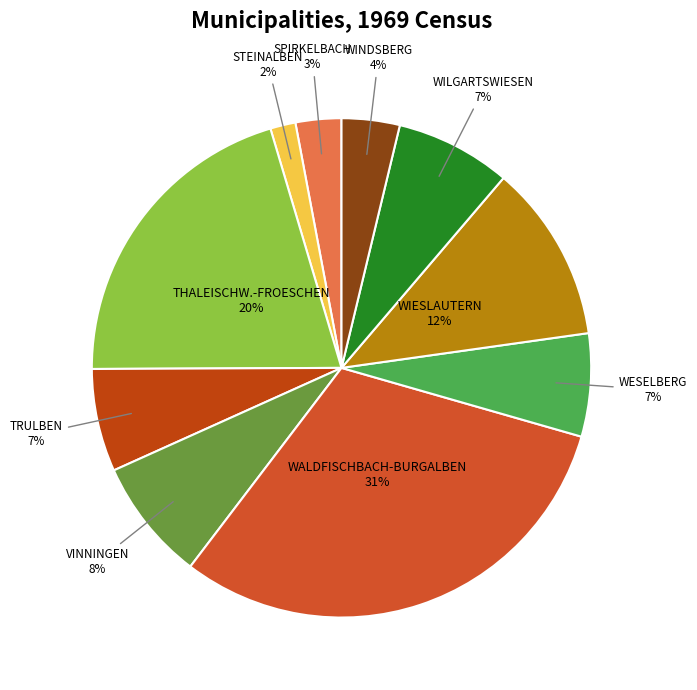

Is it true that STEINALBEN is 2% of the pie?

True